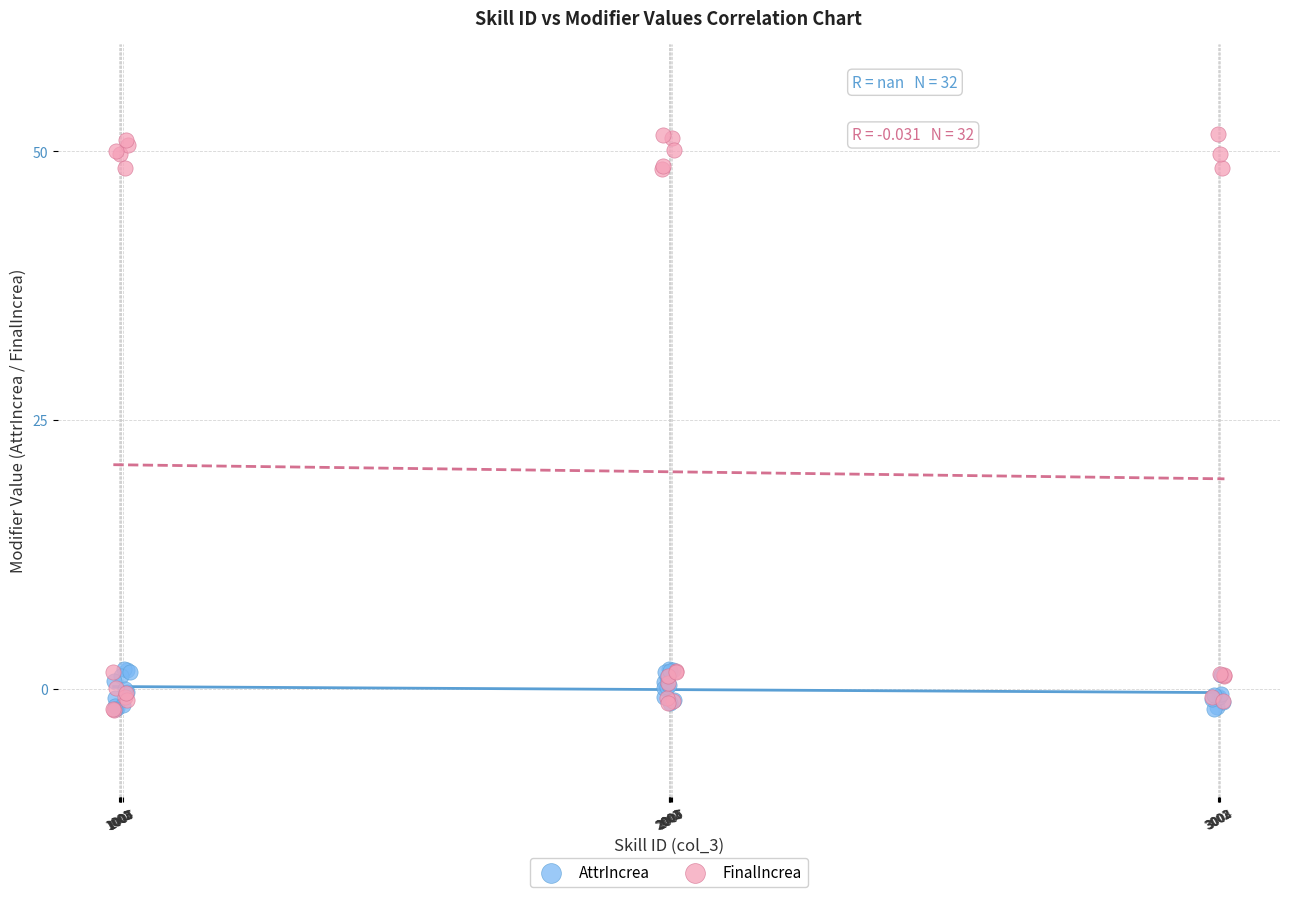

Which series has the widest spread of Y values?

FinalIncrea